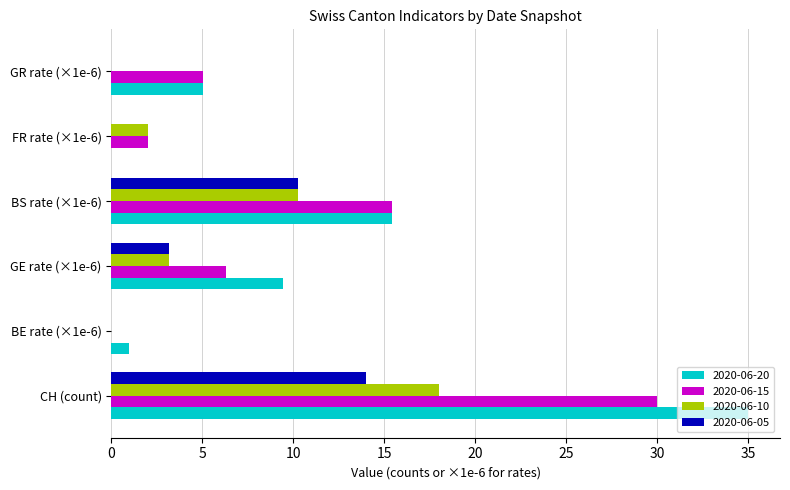

Which category has the highest value across all series?

CH (count)